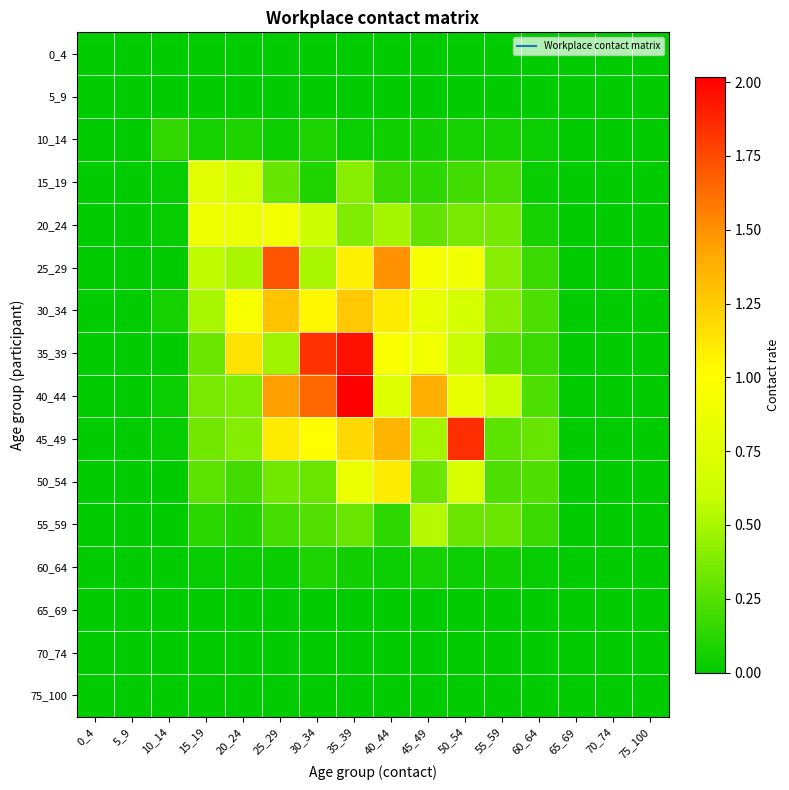

Rank the series by their maximum value, from lowest to highest.

0_4, 5_9, 65_69, 70_74, 75_100, 60_64, 10_14, 55_59, 15_19, 20_24, 50_54, 30_34, 25_29, 45_49, 35_39, 40_44